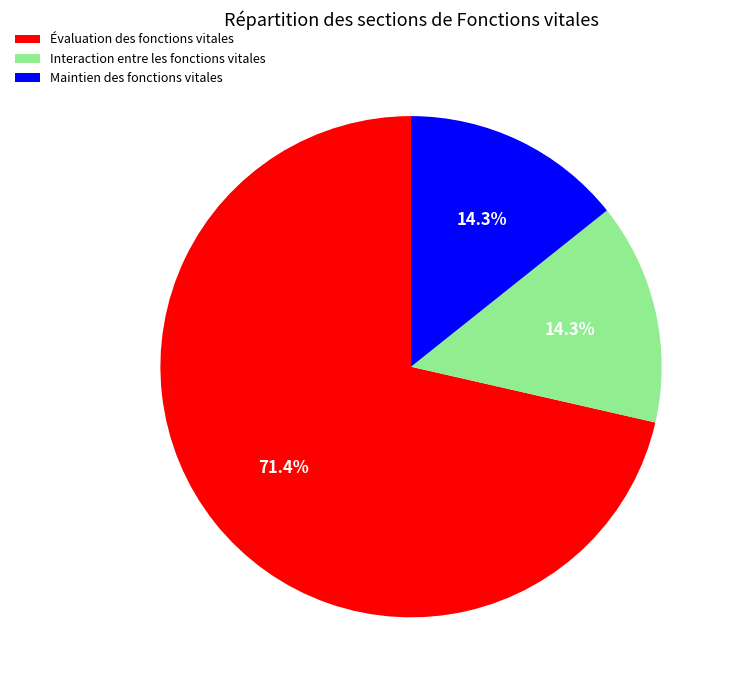

What portion of the pie excludes Évaluation des fonctions vitales?

28.6%